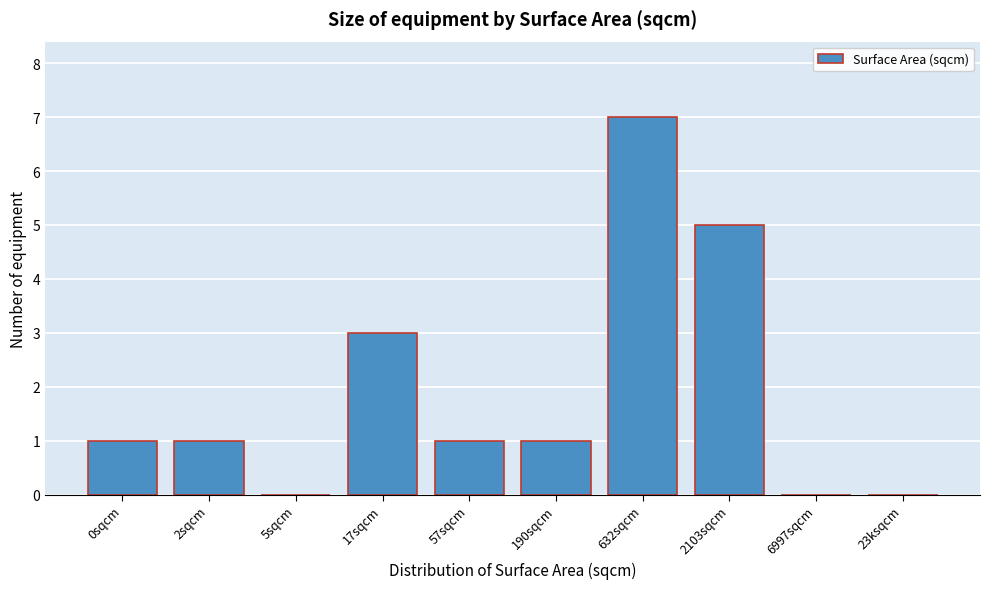

Reading left to right, list all the values displayed in this chart.

0sqcm=1	2sqcm=1	5sqcm=0	17sqcm=3	57sqcm=1	190sqcm=1	632sqcm=7	2103sqcm=5	6997sqcm=0	23ksqcm=0